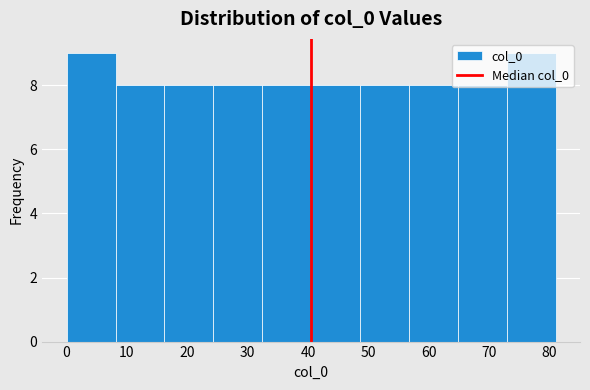

What is the height of the bar covering 72.9 to 81.0 on the x-axis? Neither the bar edges nor the heights are printed on the chart, so give them approximately, as read against the axes.

9